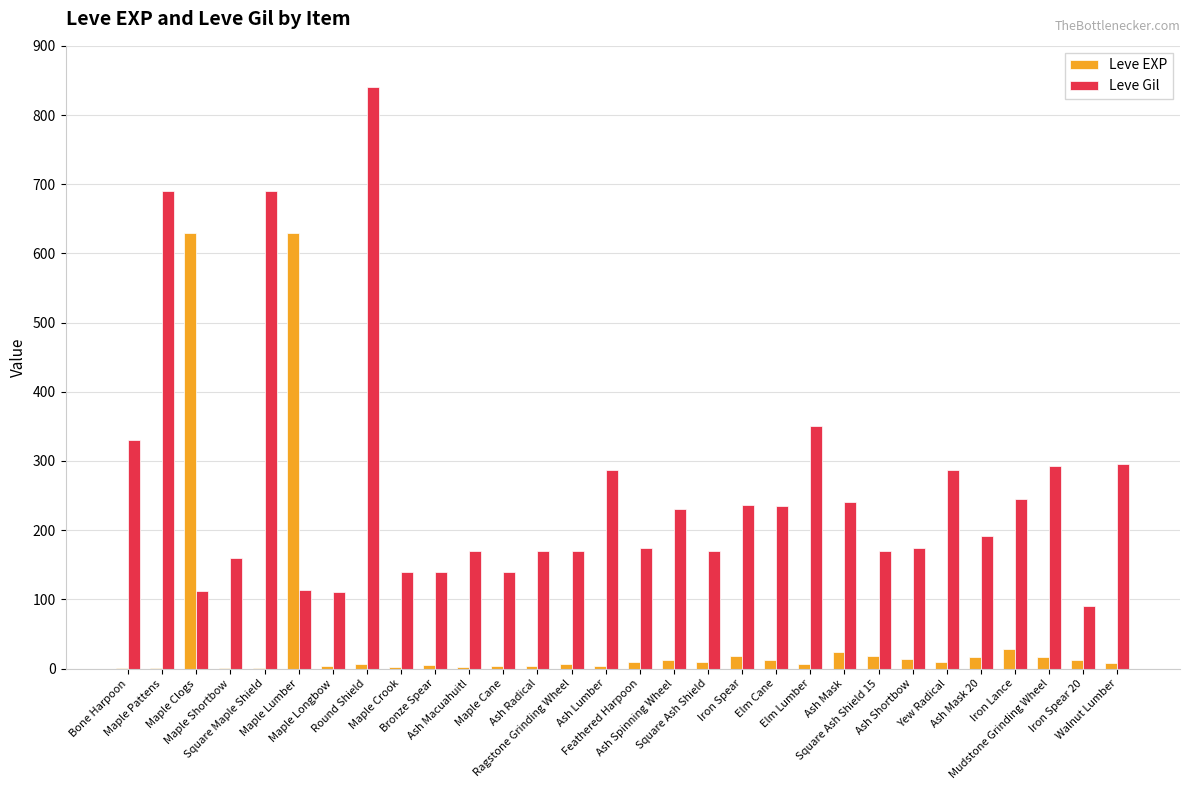

Which category has the highest value in the Leve Gil series?

Round Shield